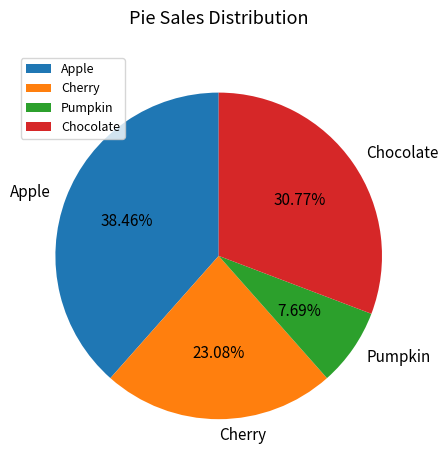

To the nearest percent, what portion does Pumpkin represent?

8%